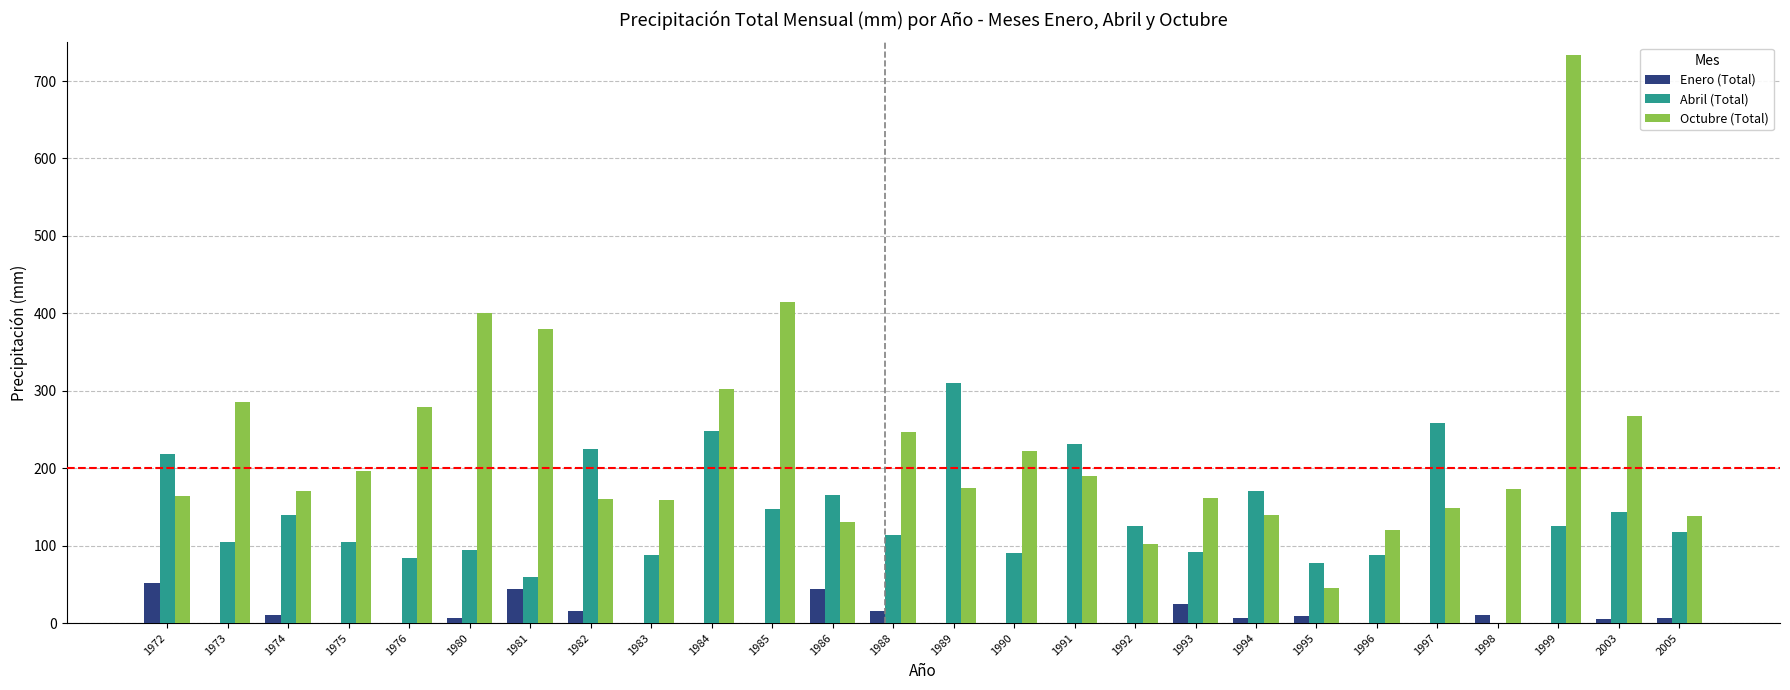

Is it true that Enero (Total) equals 9.0 at 1995?

True